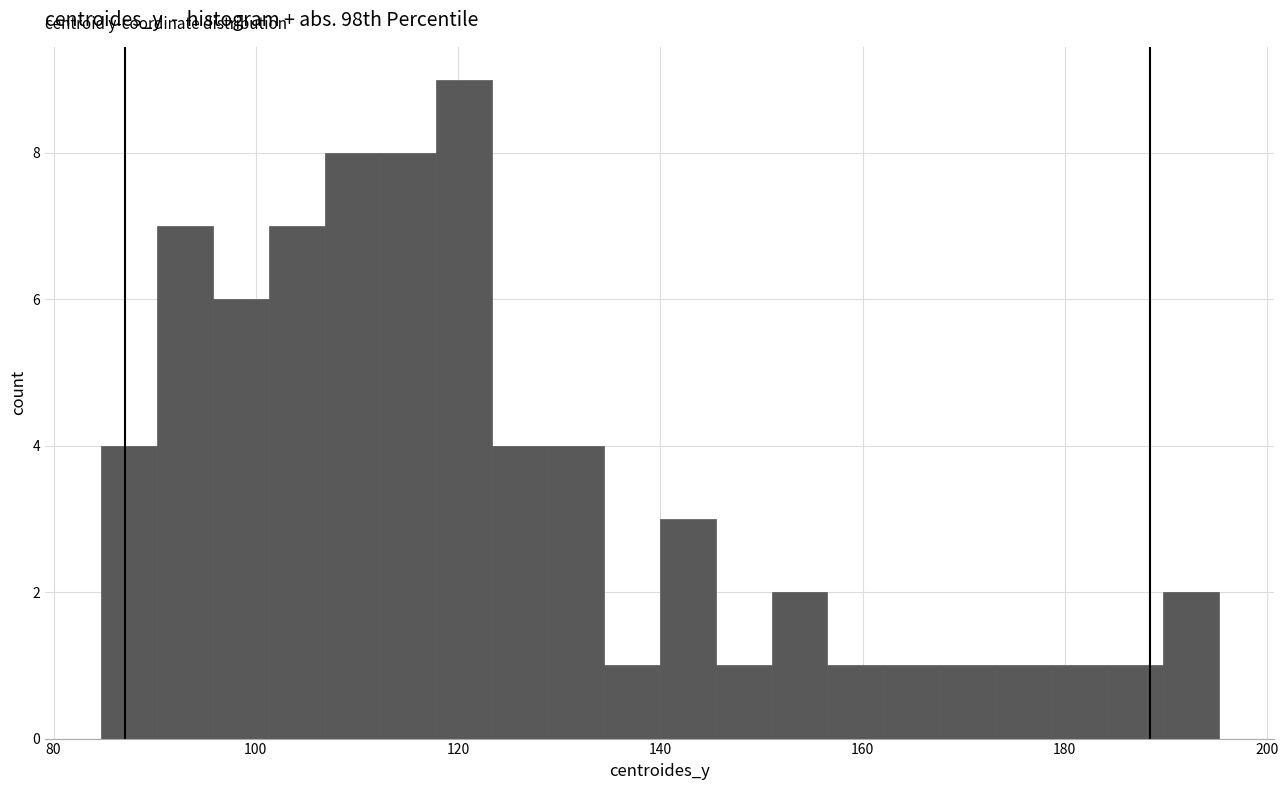

Read against the x-axis, roughly where is the centre of the tallest bar?

120